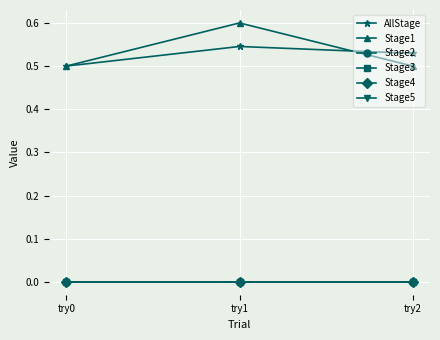

How many lines are shown in the chart?

6